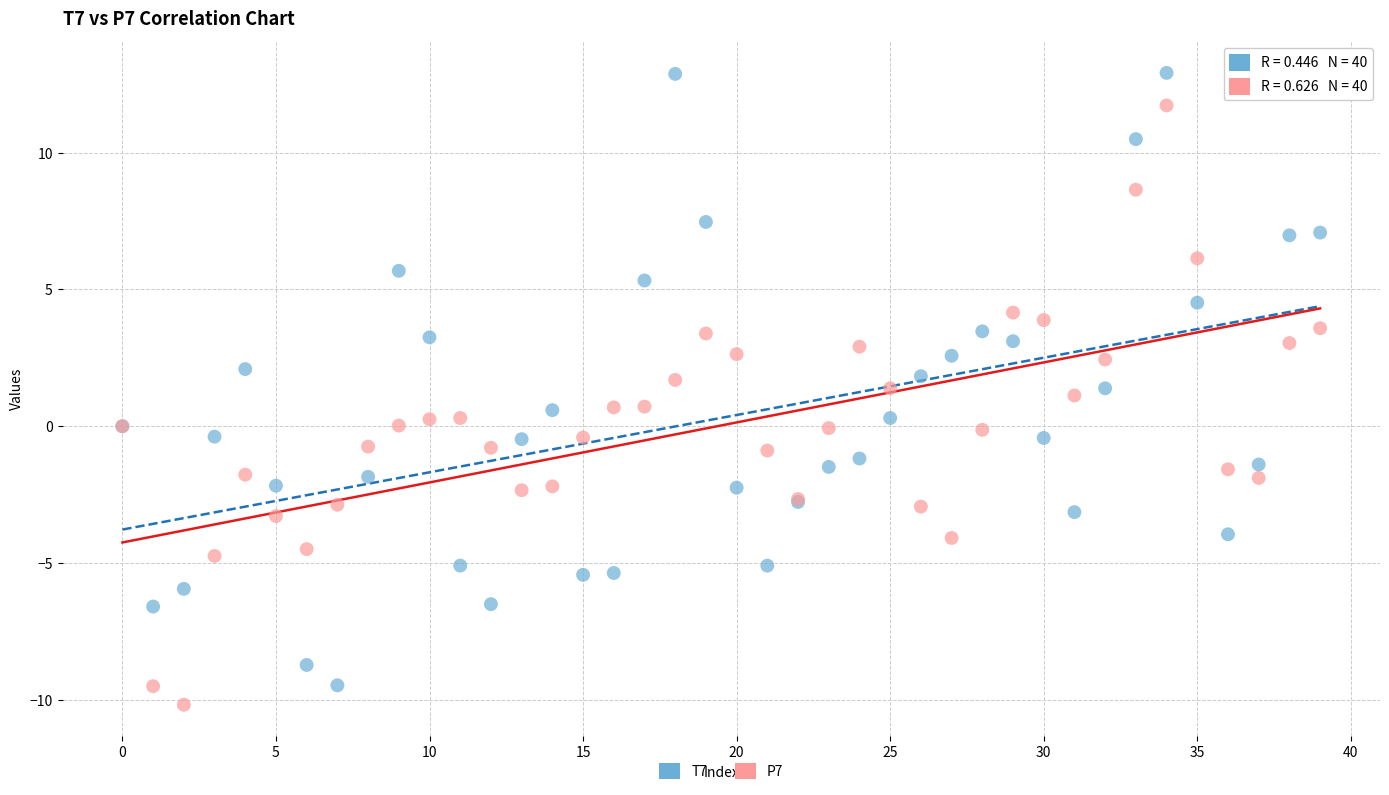

Which series contains the lowest Y value?

P7